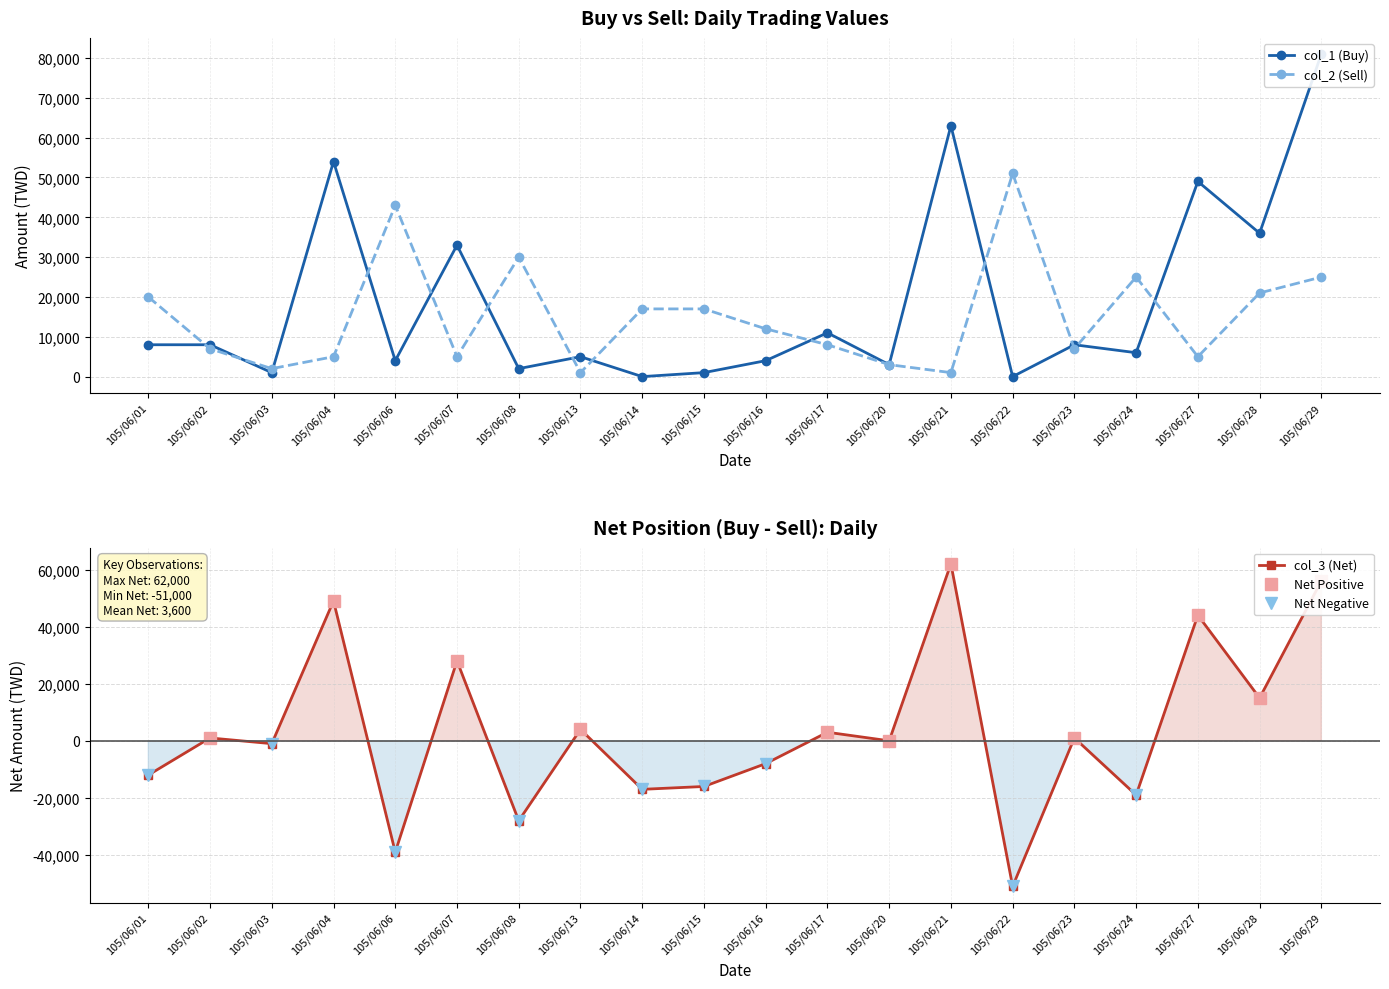

Where is col_2 (Sell) nearest to the value 26000?

105/06/24